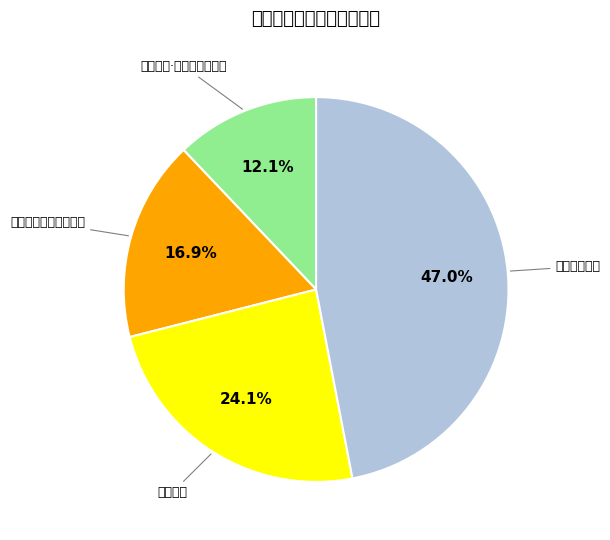

How many slices are in this pie chart?

4